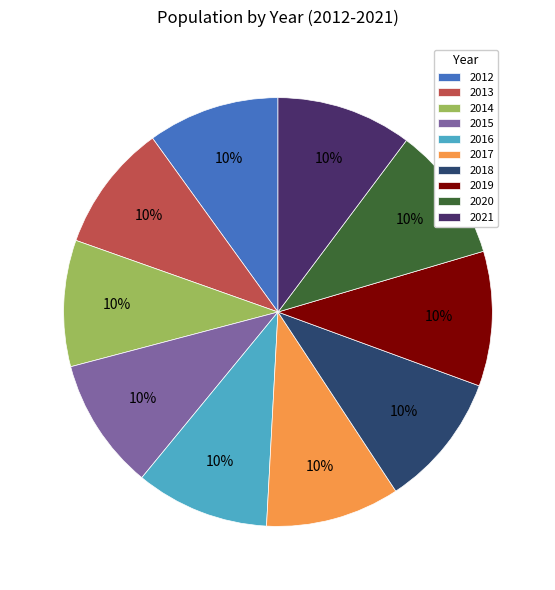

Is it true that 2019 is 1% of the pie?

False